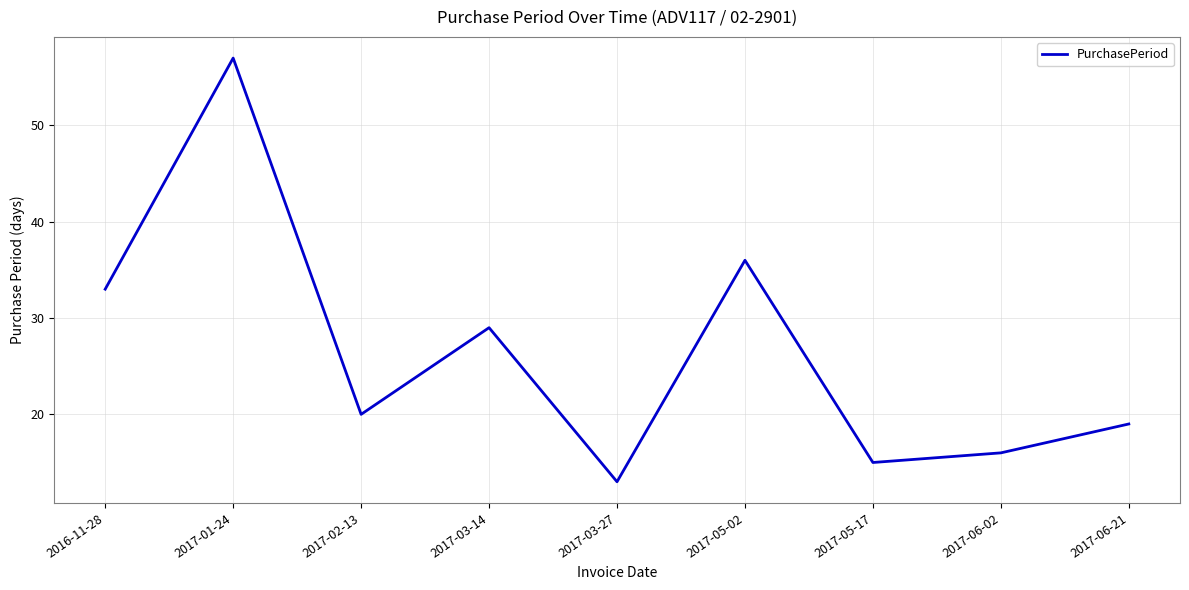

True or false: the data has more than 2 interior local peaks.

True